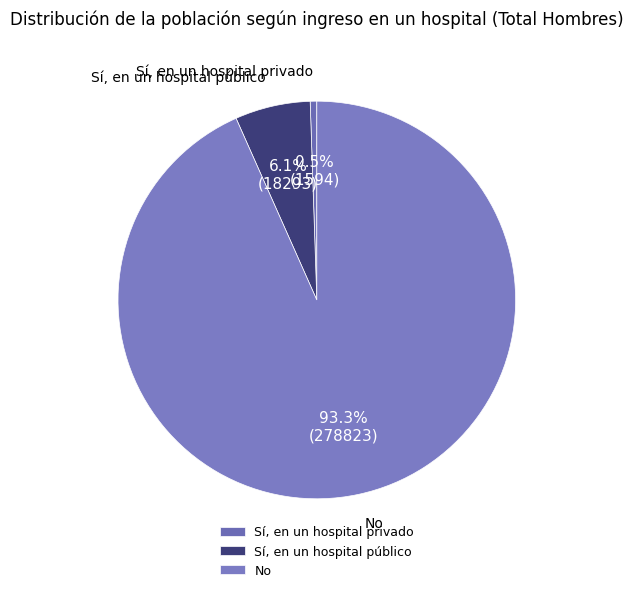

Is there any slice that represents more than half of the pie?

Yes